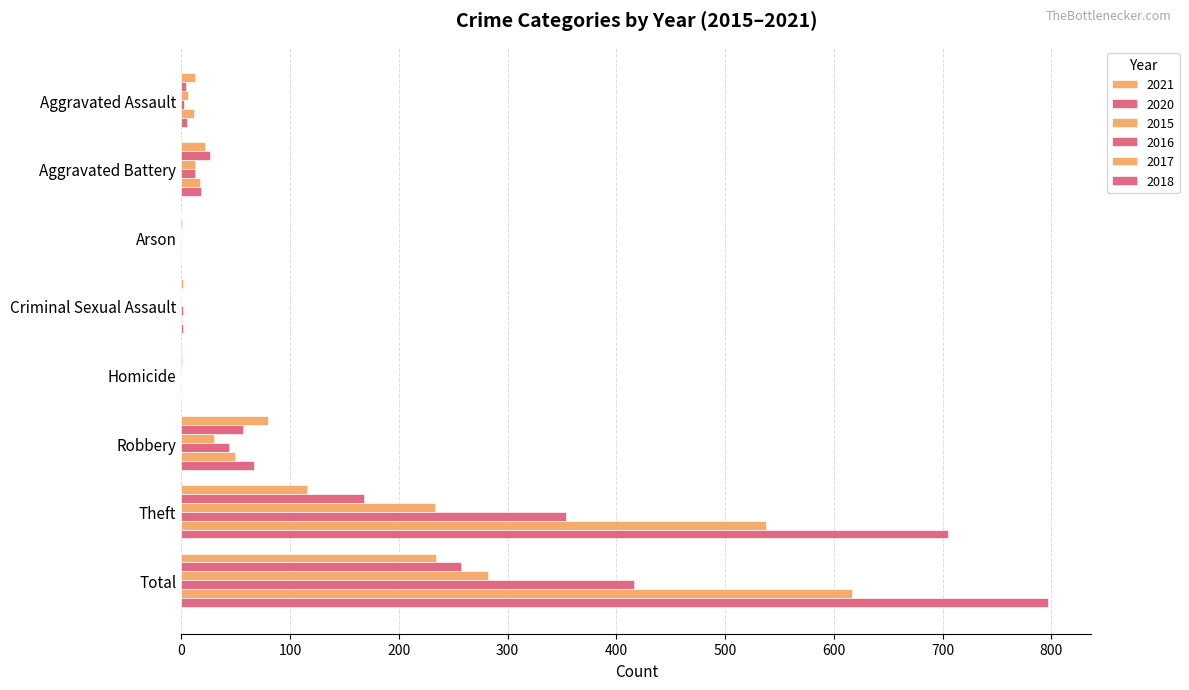

How many series are shown in this chart?

6